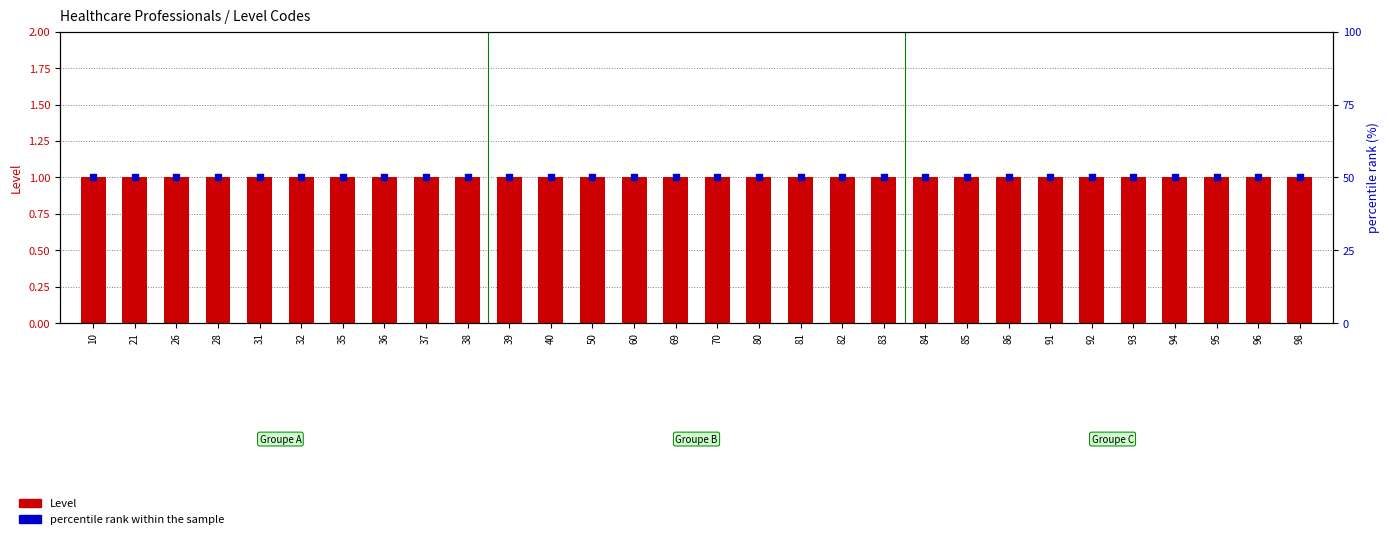

At how many categories does at least one series exceed 39?

30